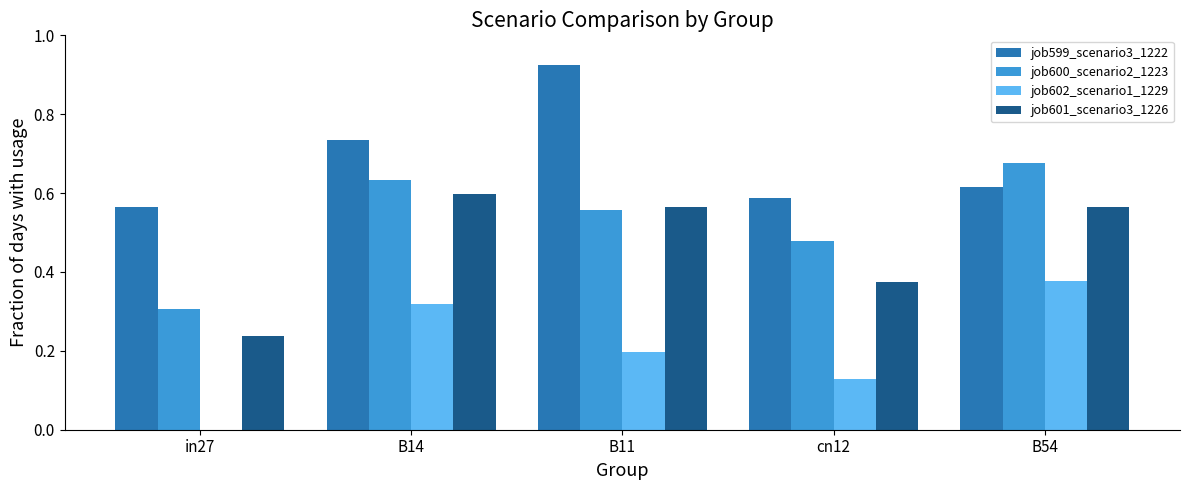

At which category does the chart reach its peak across all series?

B11